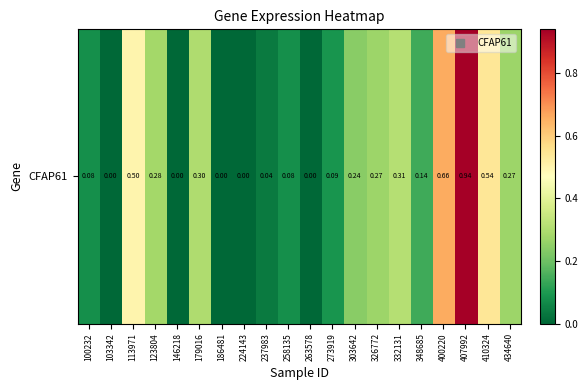

What is the sum of all values?

4.7